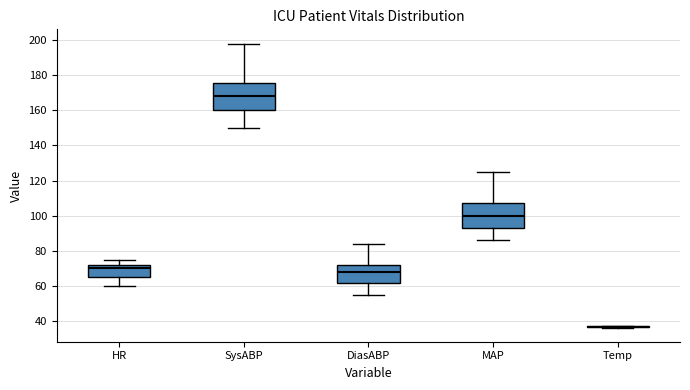

Reading left to right, read every box against the y-axis: the position of its median line, the range the box covers, and the ends of its whiskers. The values are not printed on the chart, so give them approximately, as read against the axis.

HR: median 70, box 66 to 72, whiskers 60 to 76
SysABP: median 168, box 160 to 176, whiskers 150 to 198
DiasABP: median 68, box 62 to 72, whiskers 56 to 84
MAP: median 100, box 92 to 108, whiskers 86 to 126
Temp: box collapsed to a line at 36, whiskers 36 to 38